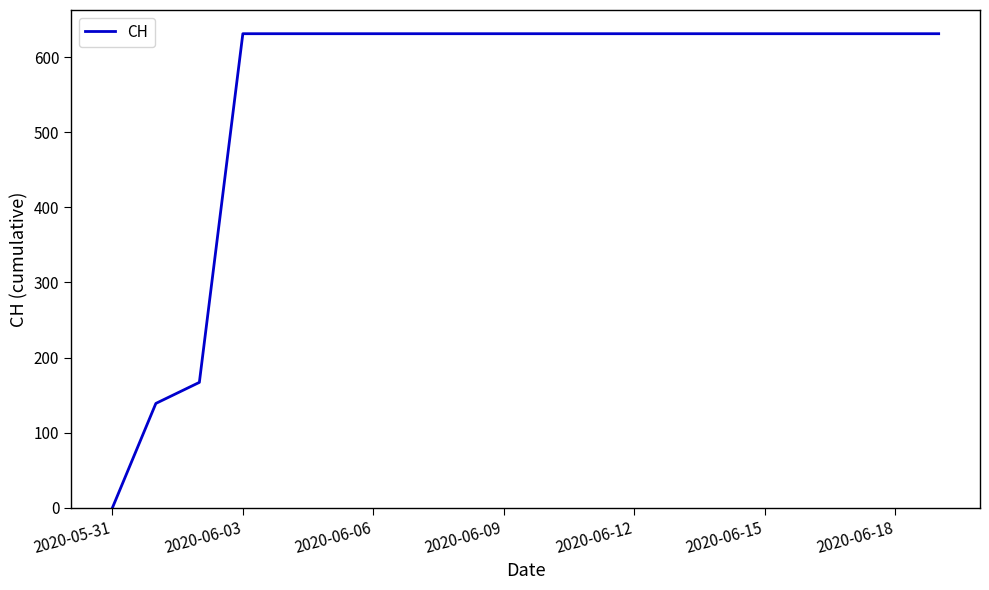

Reading left to right, what are all the values shown in this chart?

0	139	167	631	631	631	631	631	631	631	631	631	631	631	631	631	631	631	631	631